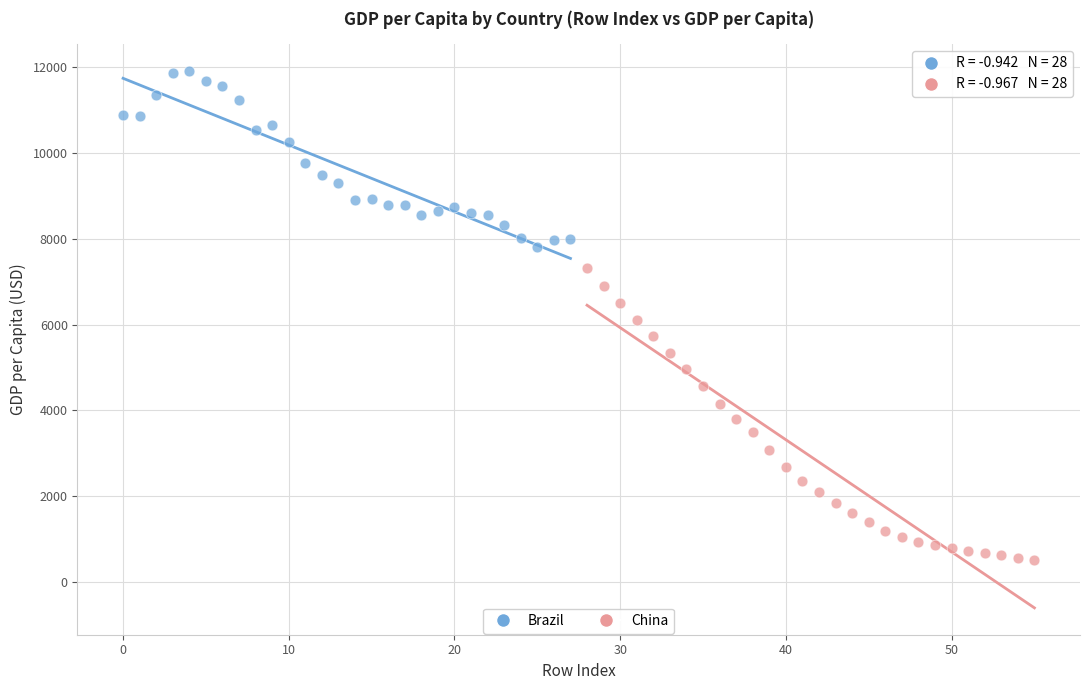

Which series contains the highest Y value?

Brazil